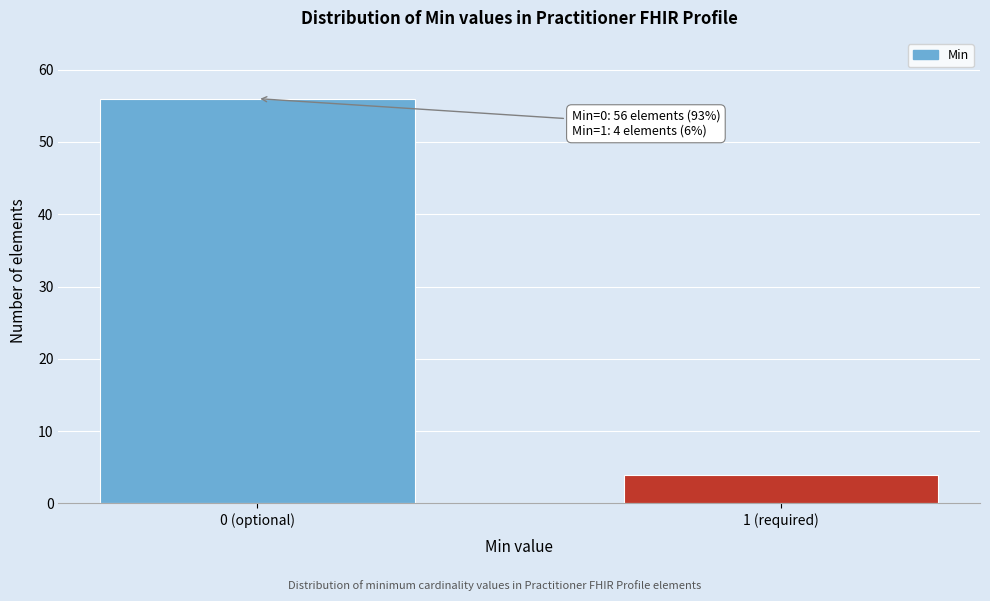

Reading right to left, what are all the values shown in this chart?

4	56